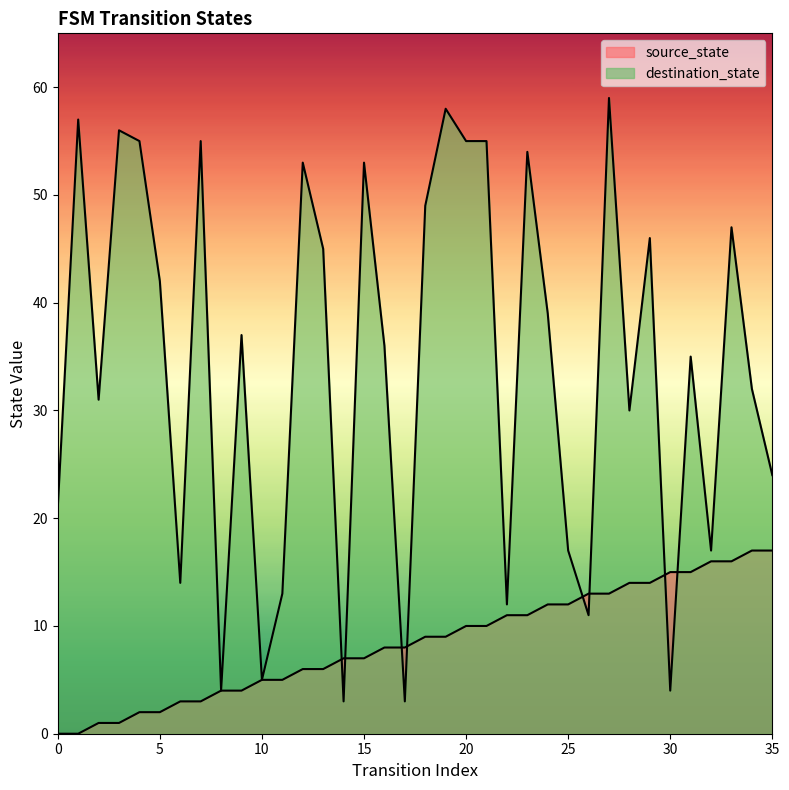

What is the maximum value for source_state?

17